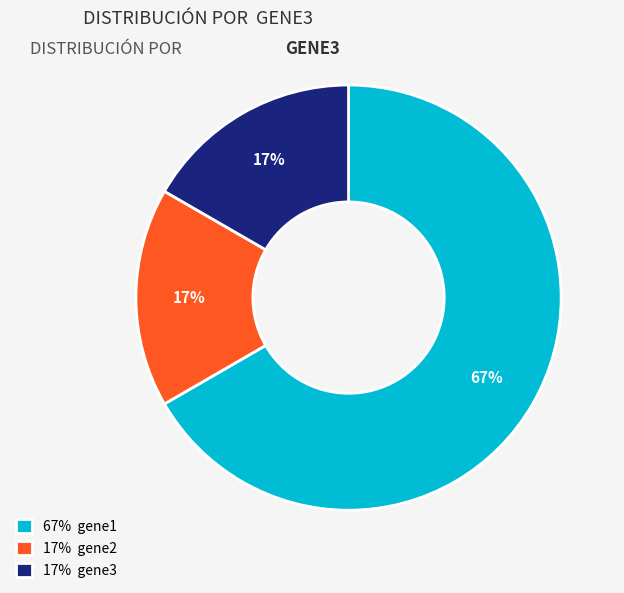

Is there a majority slice in this chart?

Yes